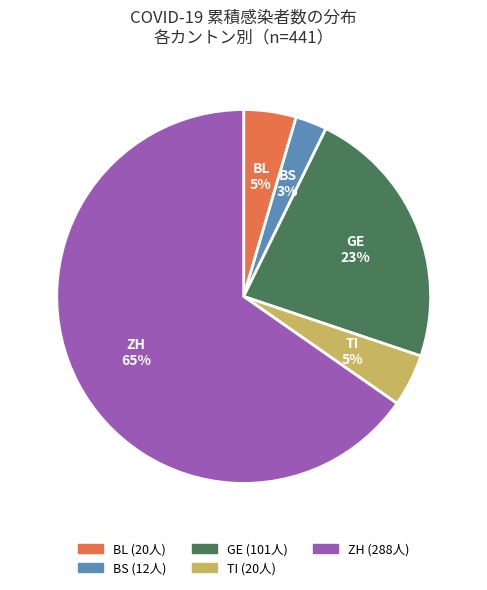

To the nearest percent, what portion does TI represent?

5%